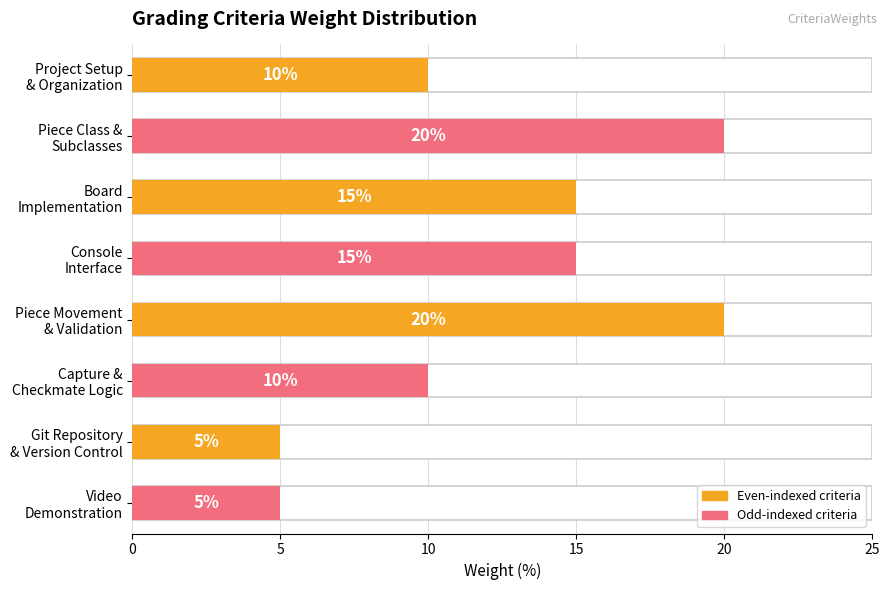

What is the difference between the maximum and second lowest values?

15